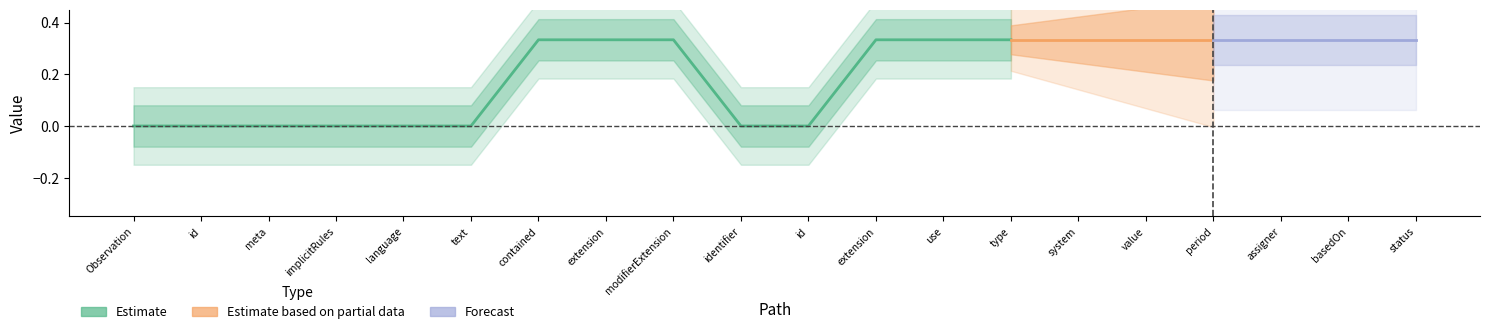

True or false: Min has more than 2 points higher than both neighbors.

False